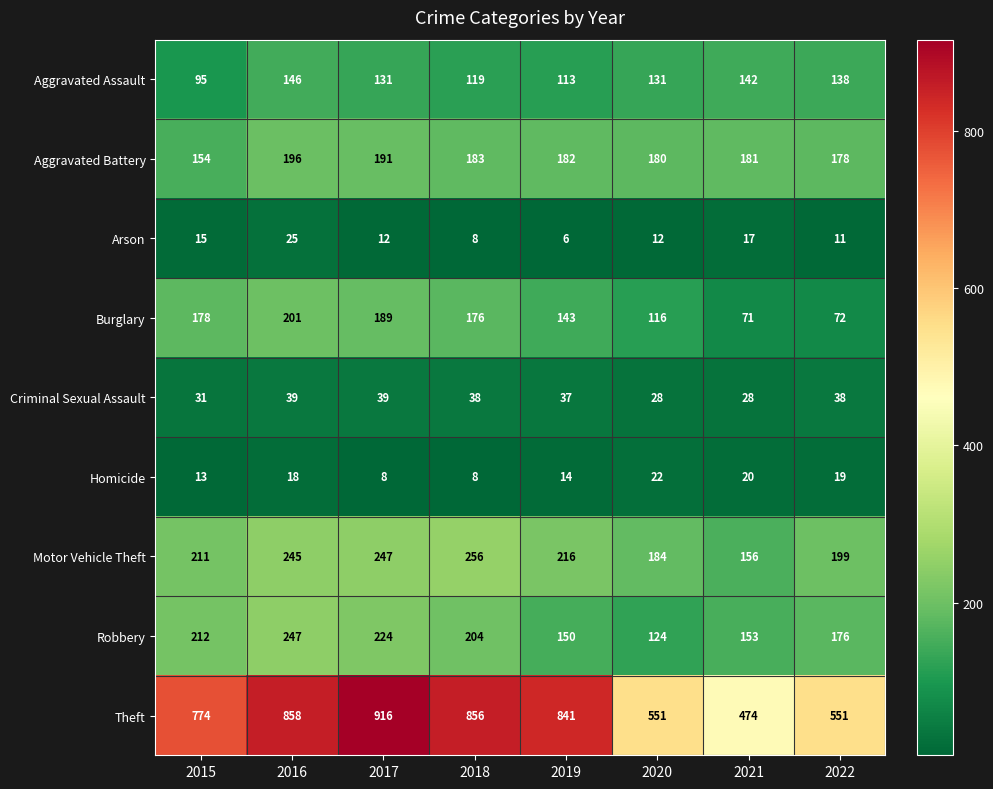

At which label does Motor Vehicle Theft first exceed 216?

2016